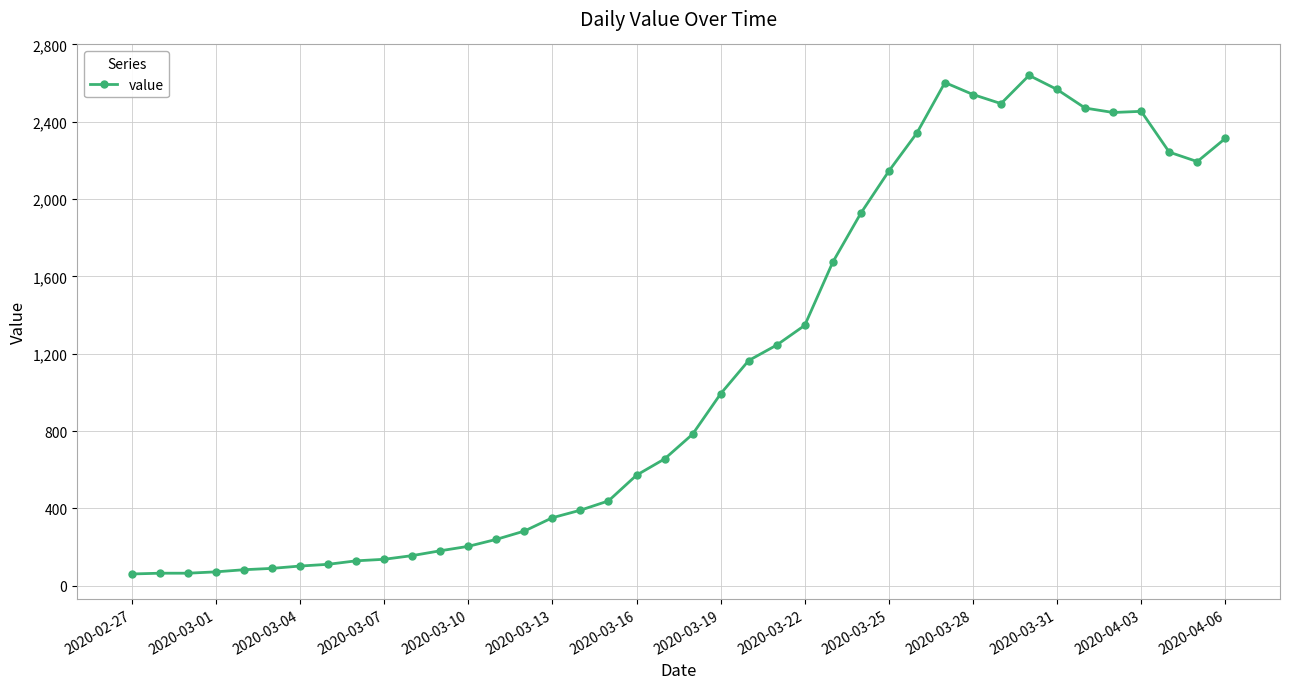

What is the value of the 39th point from the left?

2194